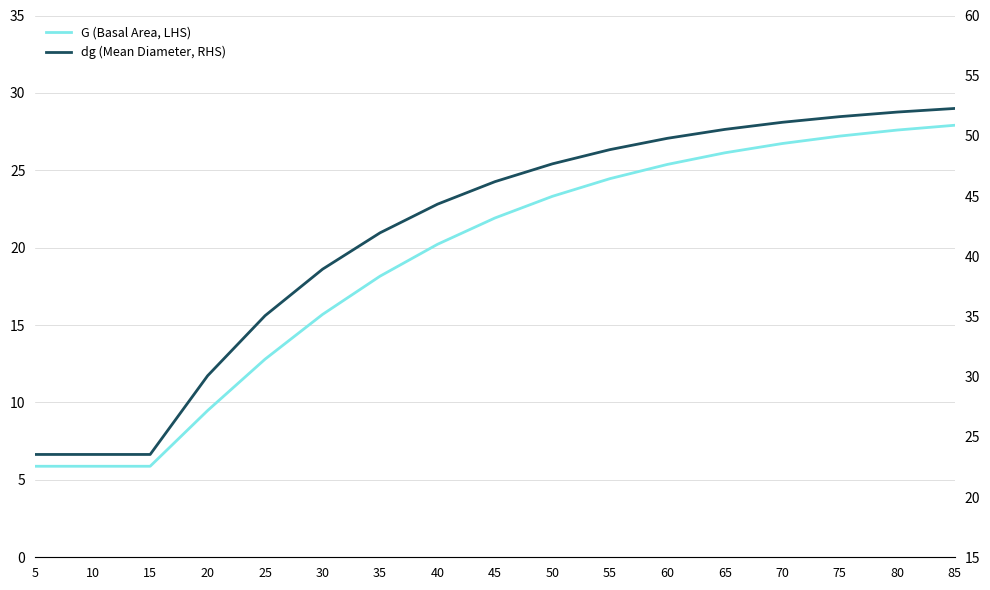

What is the total value across all series at 10?

29.4